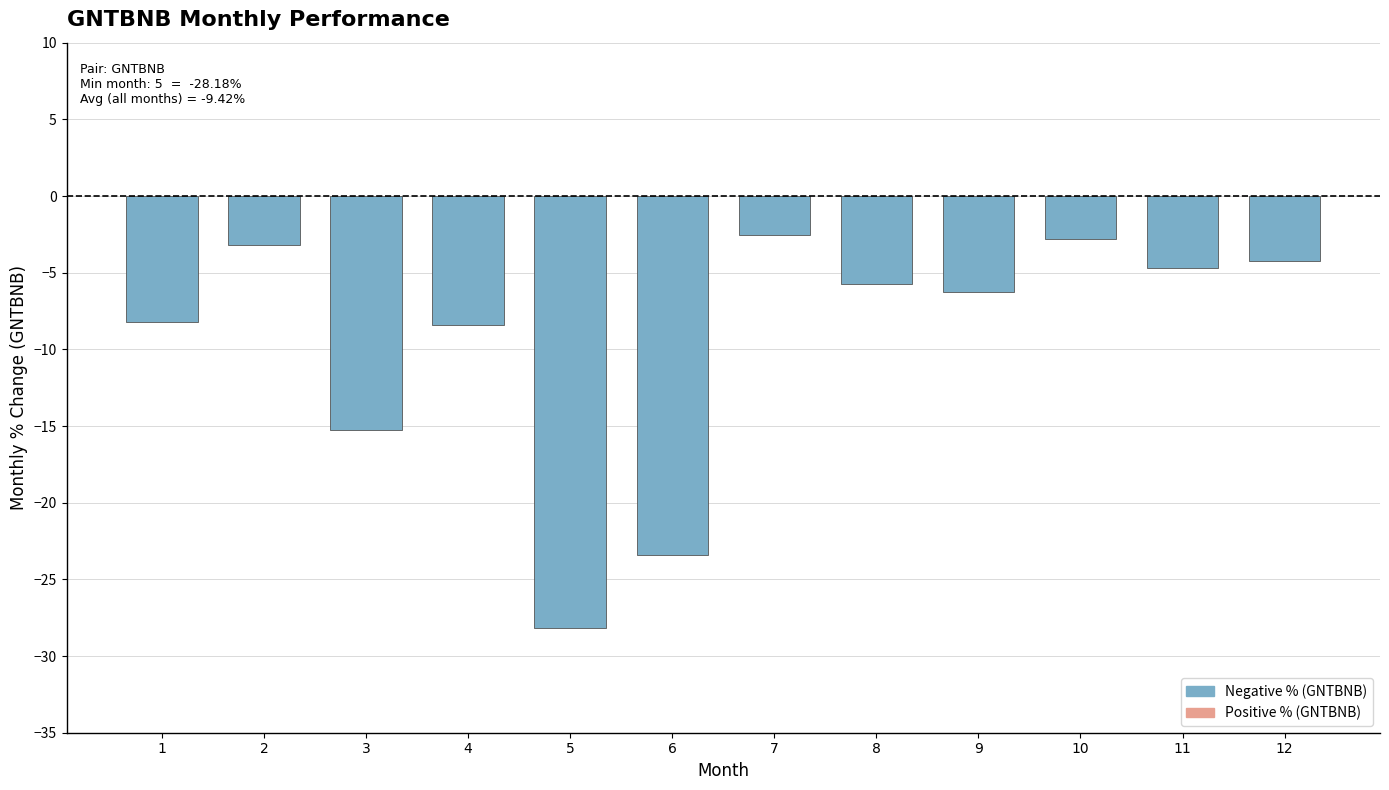

How many series are shown in this chart?

1